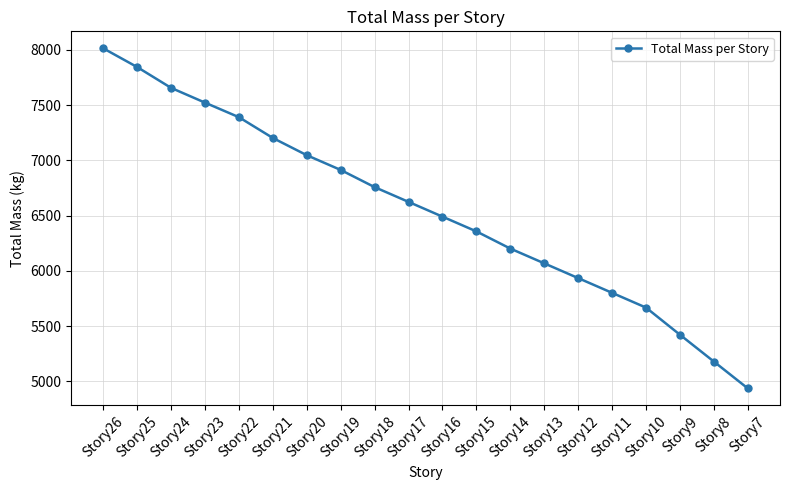

Rank the categories by value from highest to lowest.

Story26, Story25, Story24, Story23, Story22, Story21, Story20, Story19, Story18, Story17, Story16, Story15, Story14, Story13, Story12, Story11, Story10, Story9, Story8, Story7